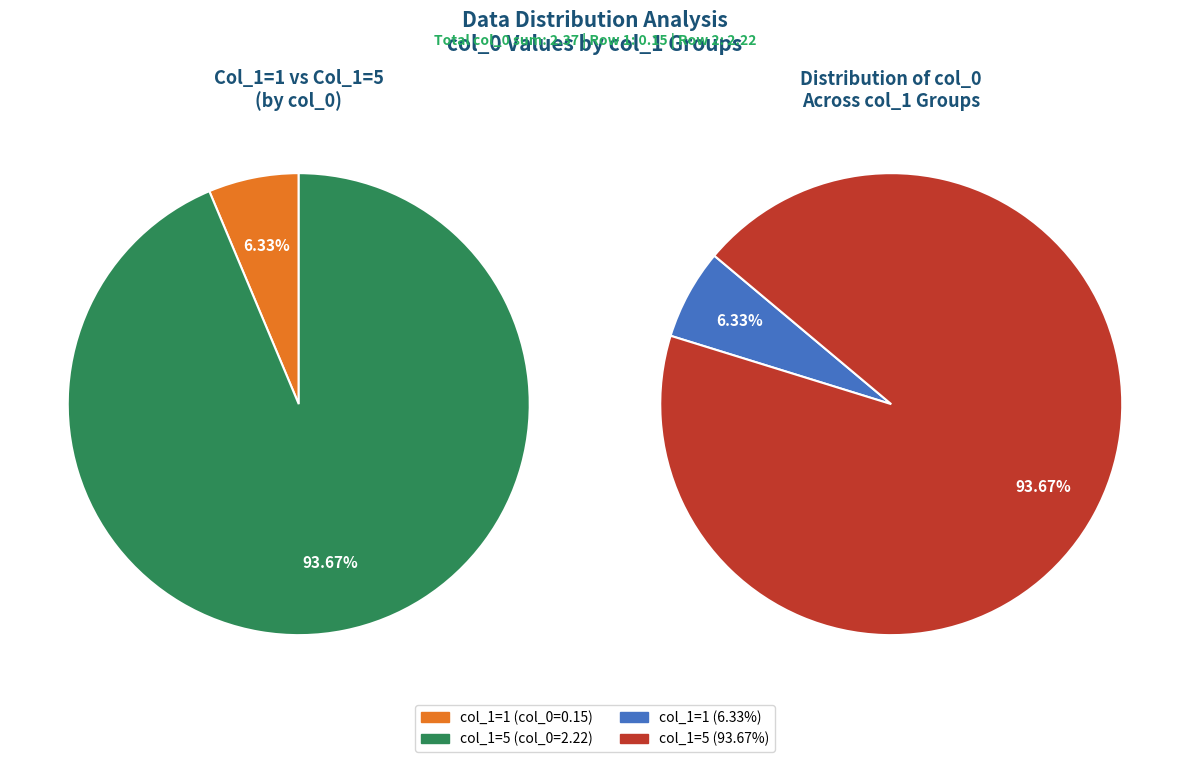

Between 1 and 5, which is larger?

5